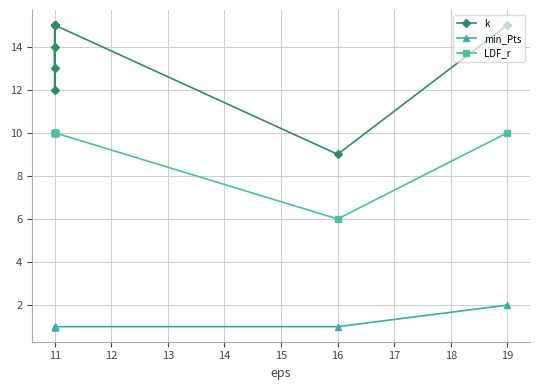

True or false: min_Pts and LDF_r cross at least once.

False